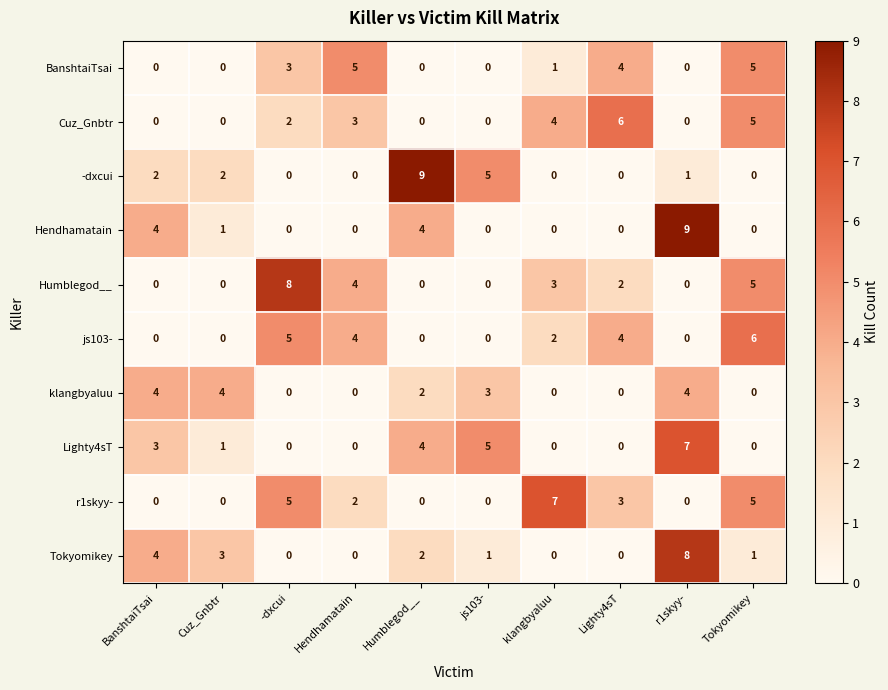

True or false: Tokyomikey has a value of 3 at -dxcui.

False